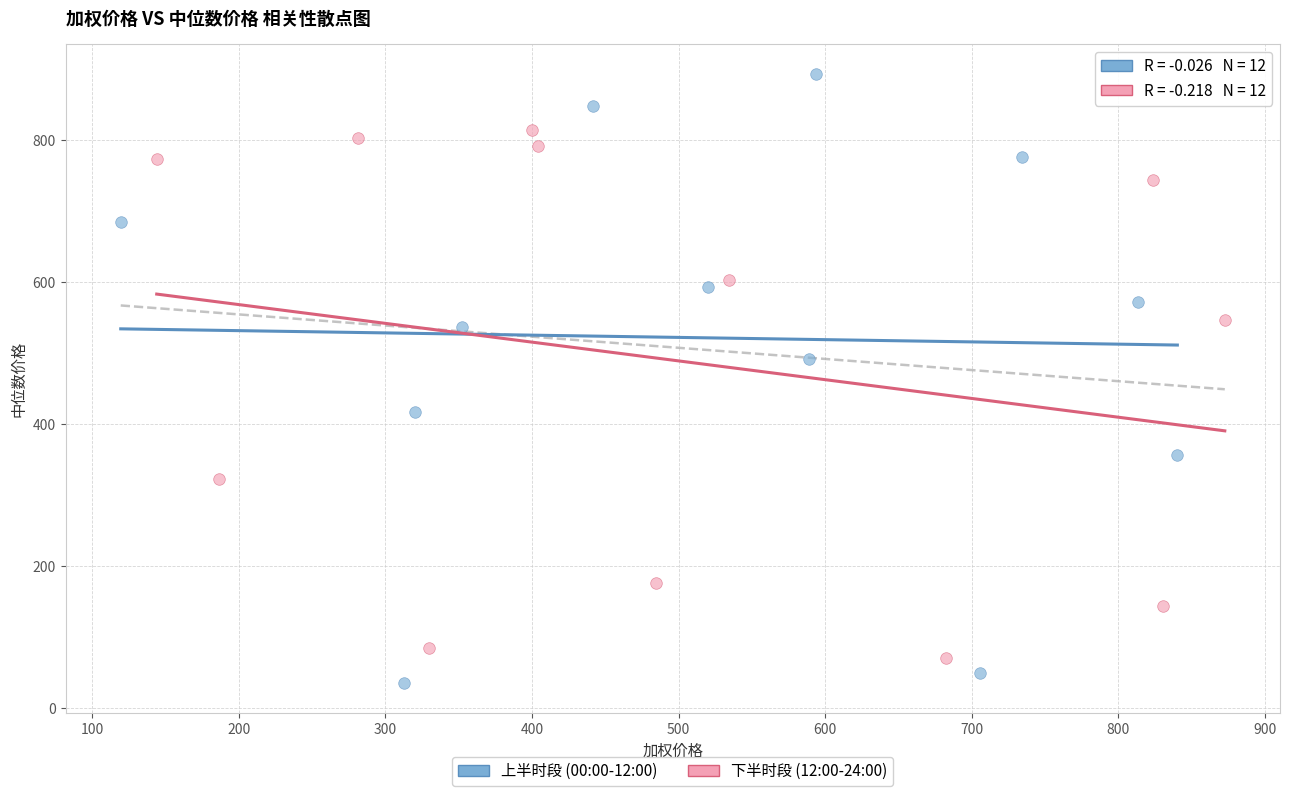

Which series reaches the maximum Y coordinate?

上半时段 (00:00-12:00)